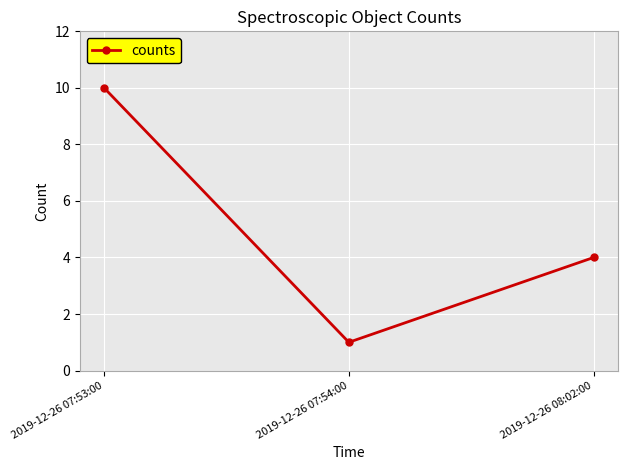

What is the smallest value displayed?

1